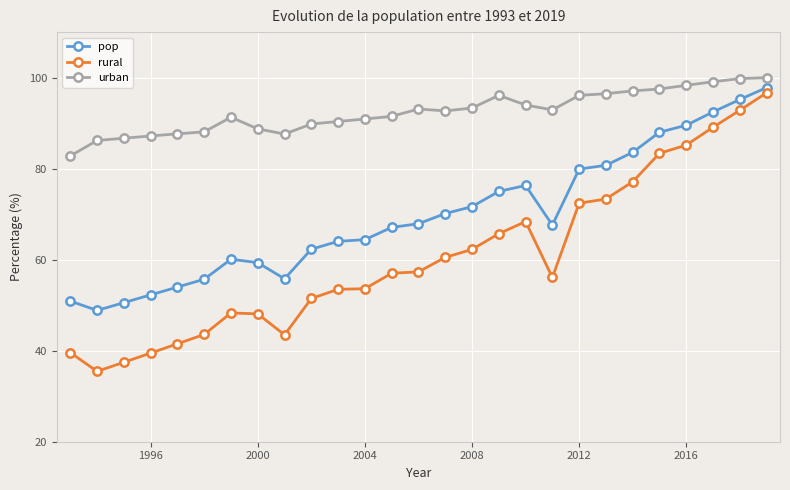

Count the number of data series in this chart.

3